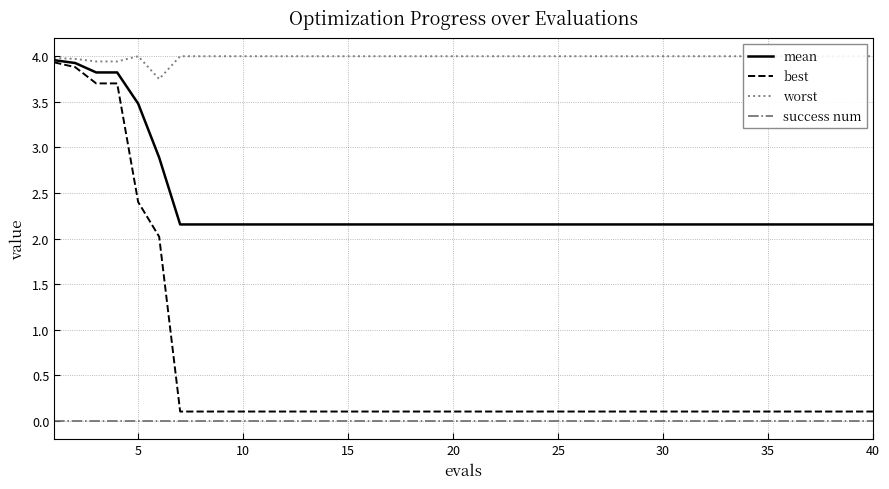

True or false: success num has a value of 0.0 at 15.

True